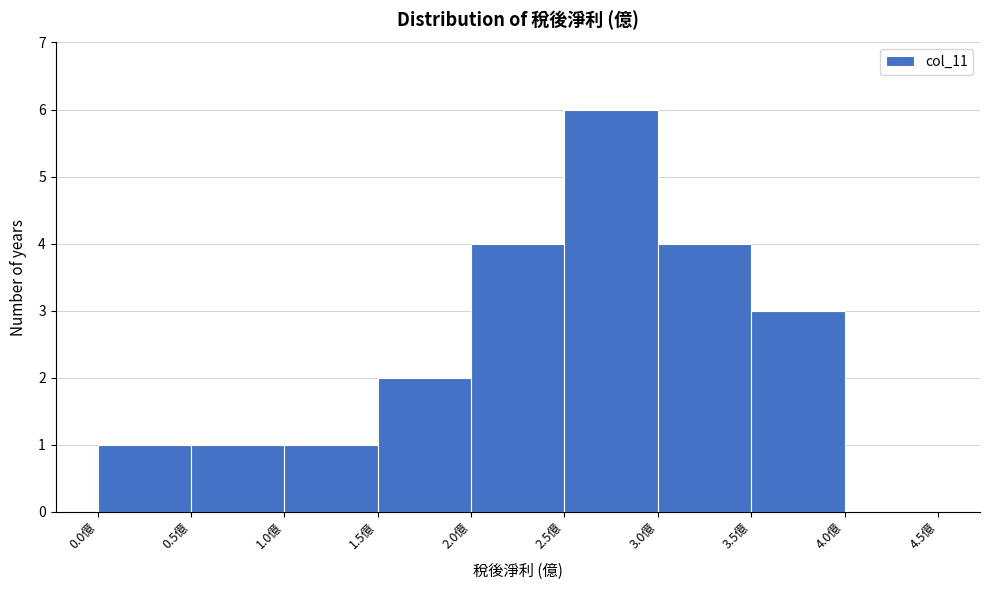

Over which range of the x-axis is the bar tallest?

2.5 to 3.0